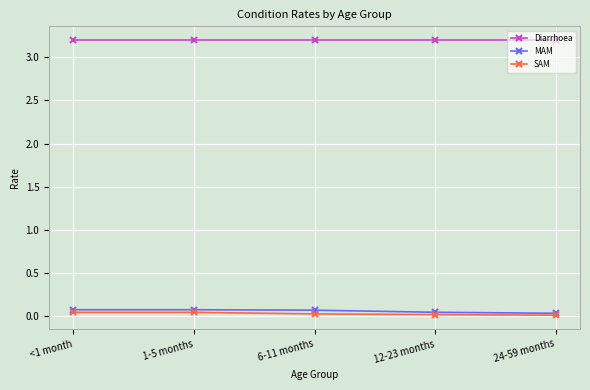

What is the difference between the highest and lowest values at 6-11 months?

3.2